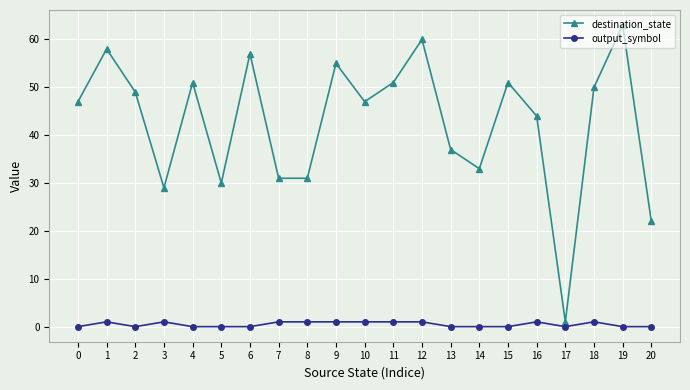

List the series in order of their peak value, highest first.

destination_state, output_symbol